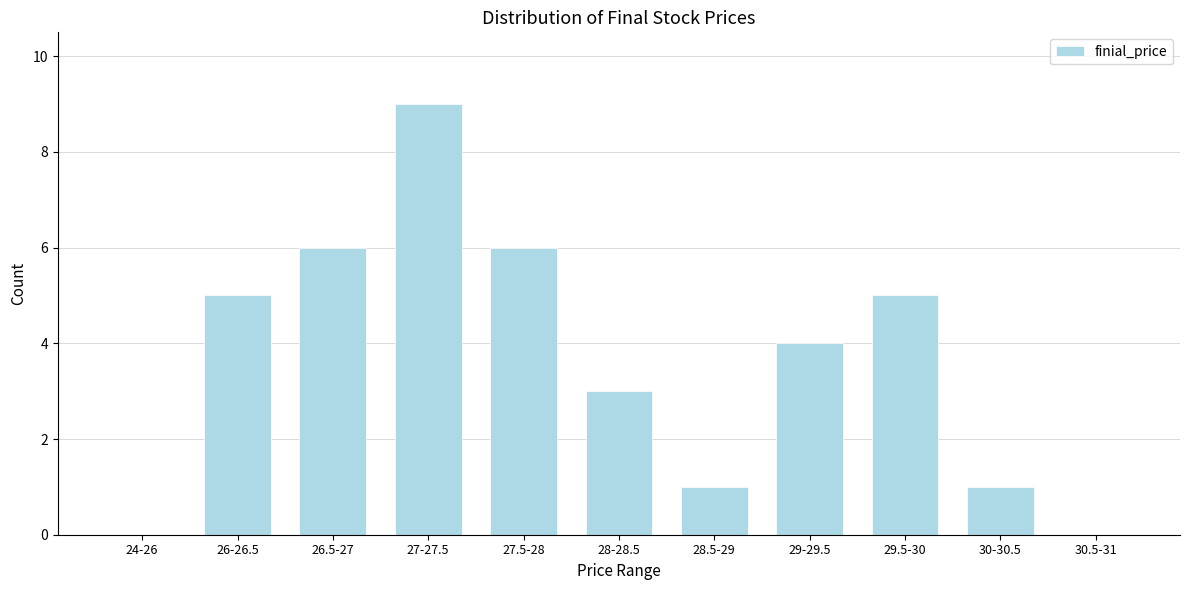

Reading left to right, what are all the values shown in this chart?

24-26=0	26-26.5=5	26.5-27=6	27-27.5=9	27.5-28=6	28-28.5=3	28.5-29=1	29-29.5=4	29.5-30=5	30-30.5=1	30.5-31=0